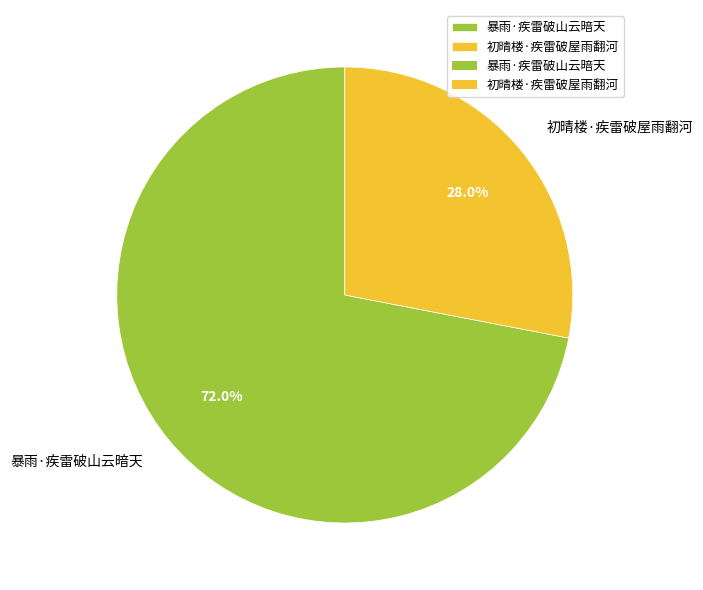

To the nearest percent, what is the average slice percentage?

50%